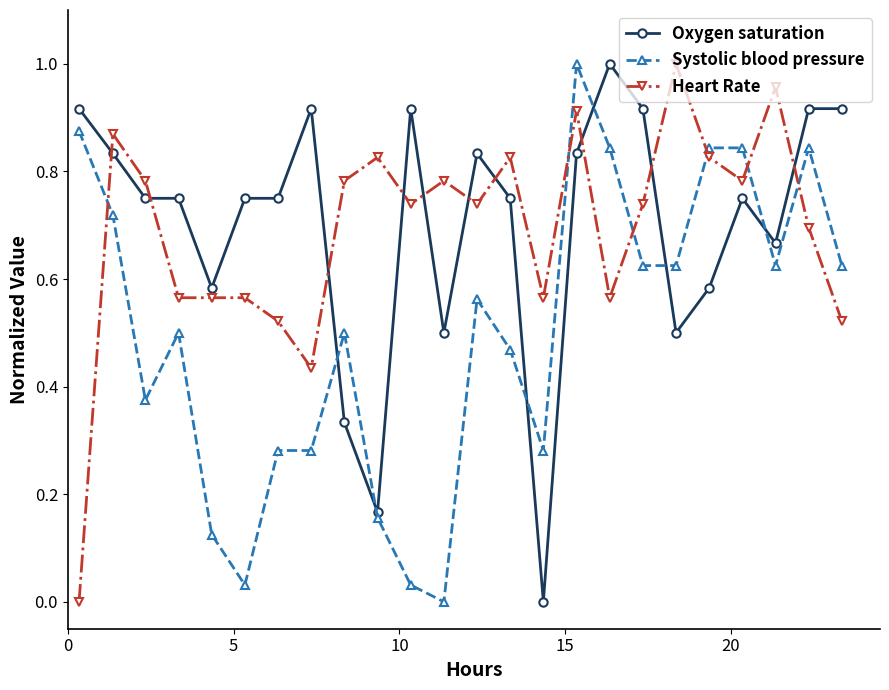

How many times do Systolic blood pressure and Heart Rate cross each other?

6